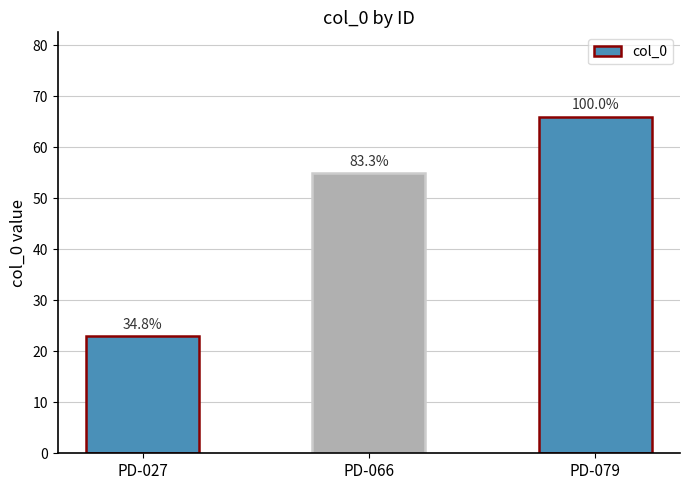

Does the chart contain stacked bars?

No